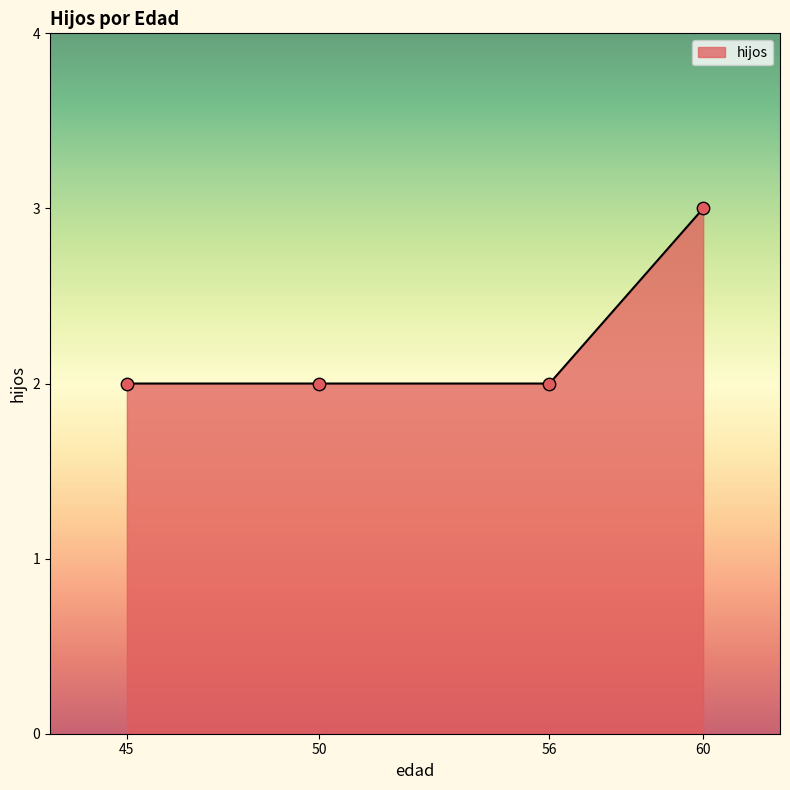

What is the change in value from 50 to 60?

+1